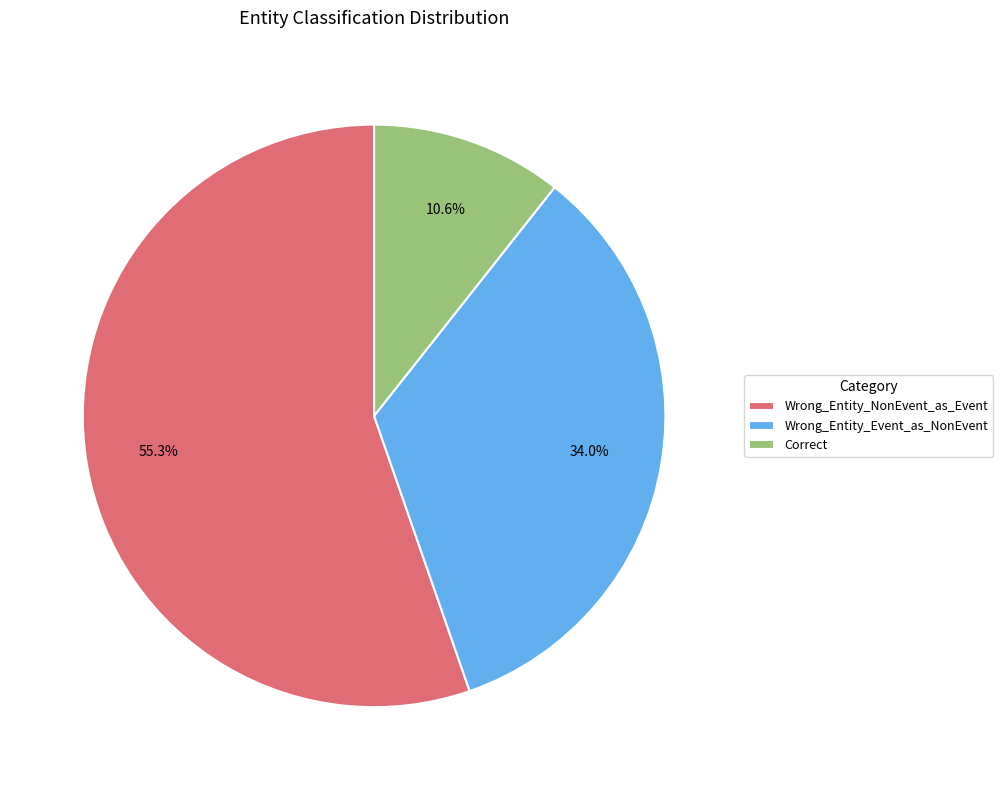

Count the number of slices in the pie.

3